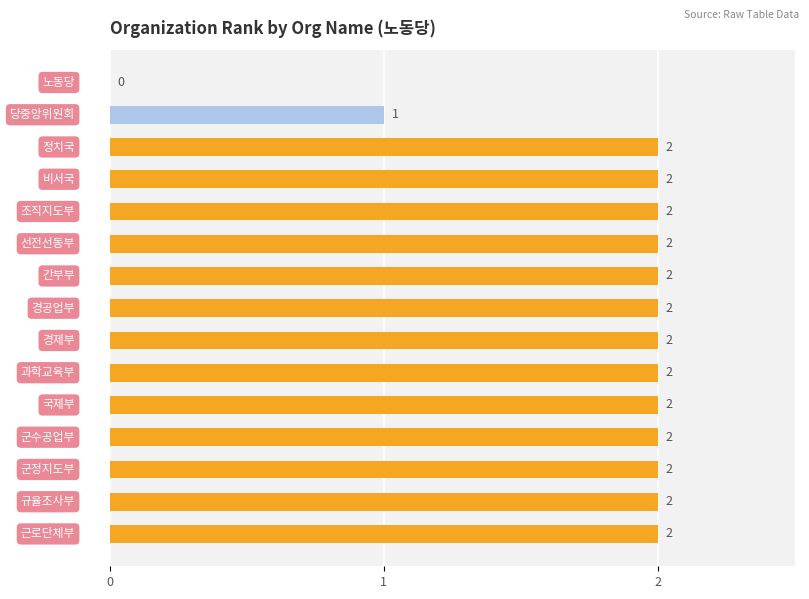

What is the average value?

2